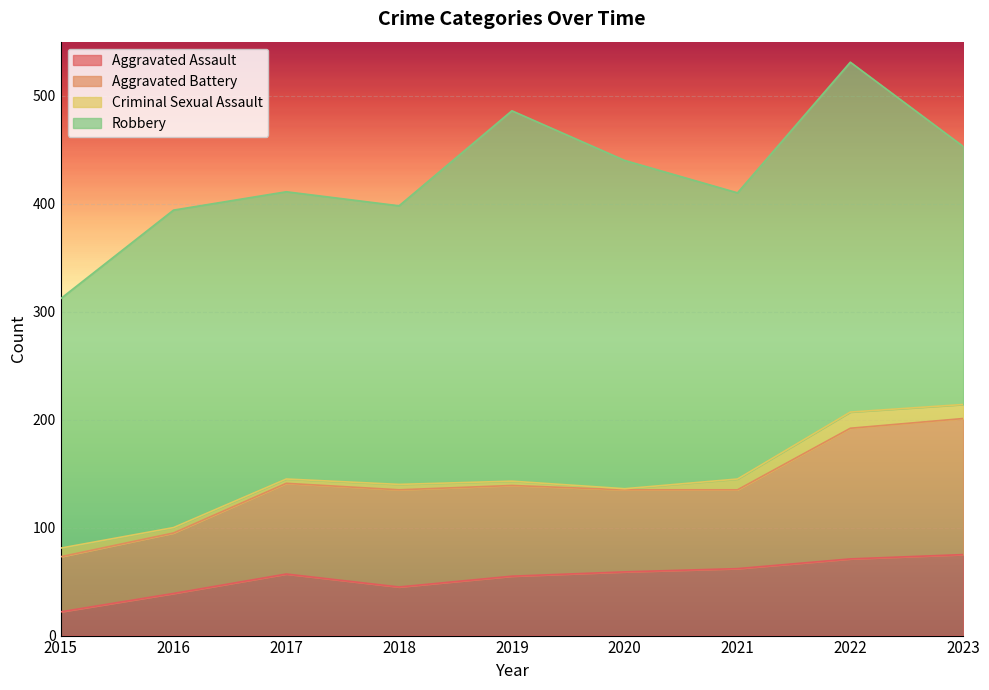

Where is Criminal Sexual Assault nearest to the value 8?

2015